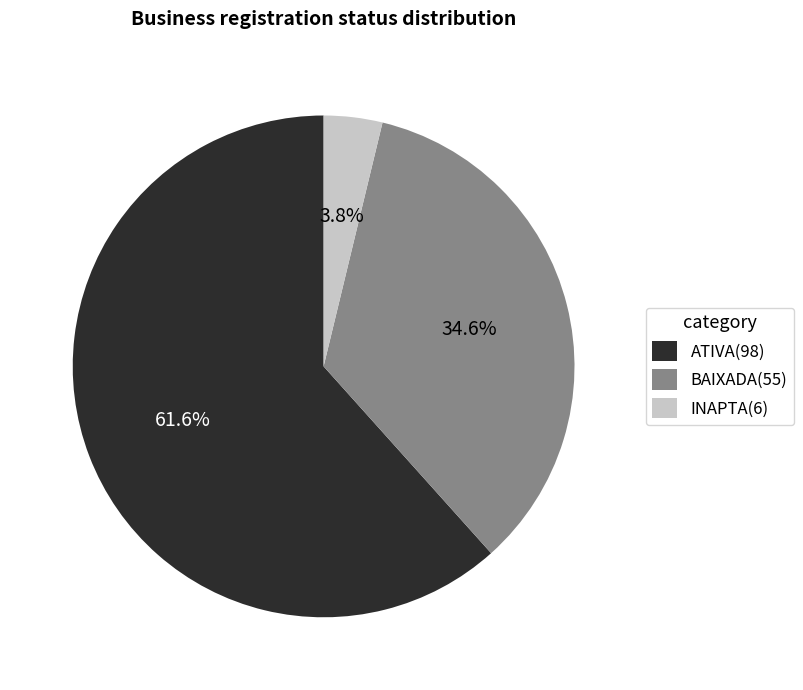

What percentage is the ATIVA slice, to the nearest percent?

62%